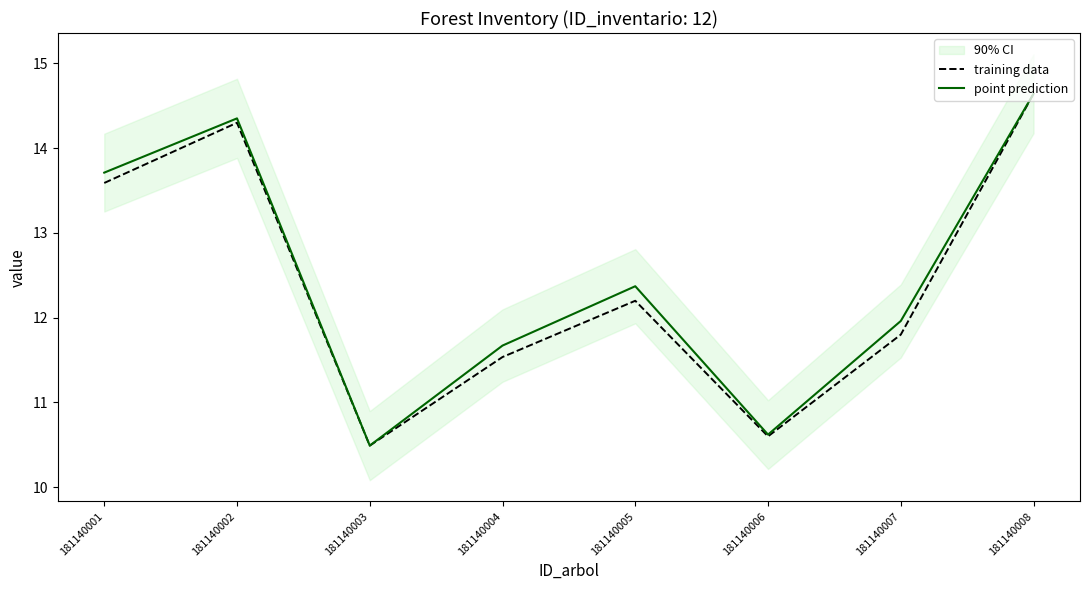

True or false: training data has a value of 11.8 at 181140007.

True